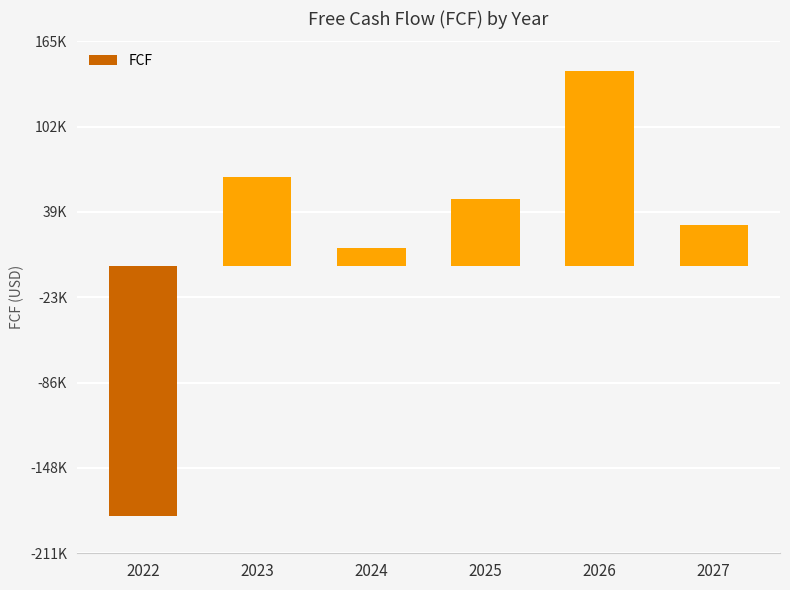

Reading right to left, list all the values displayed in this chart.

2027=29878.4	2026=143081.6	2025=49050.8	2024=12820.6	2023=64850.5	2022=-183377.6